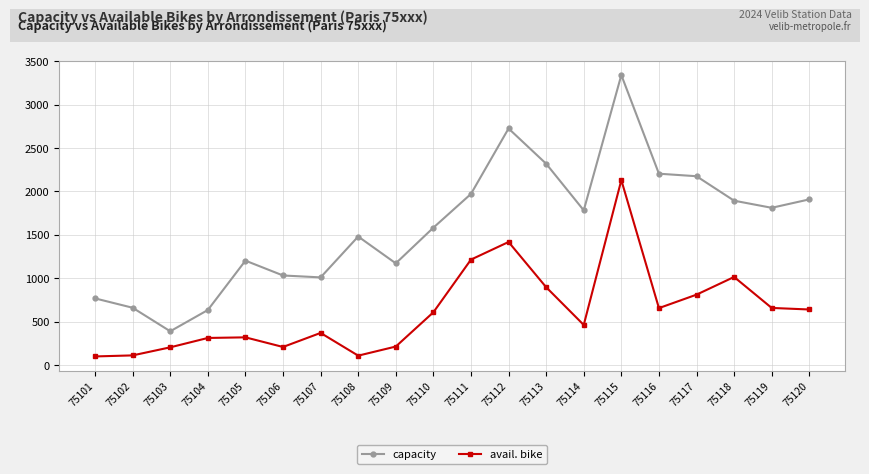

What is the minimum value for avail. bike?

99